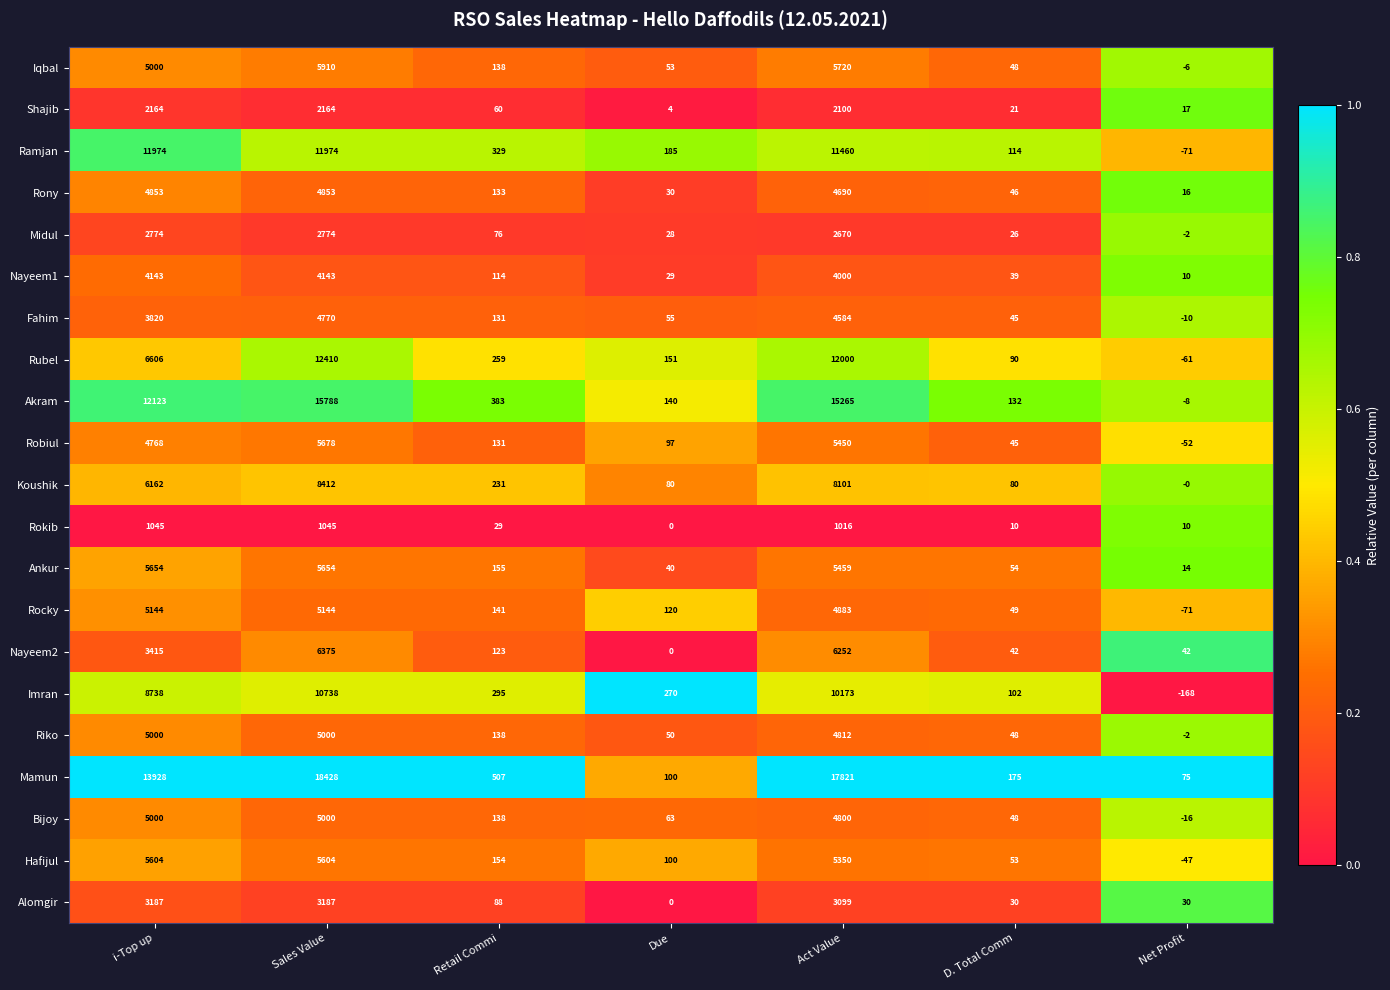

At which category is the sum across all series the highest?

Sales Value